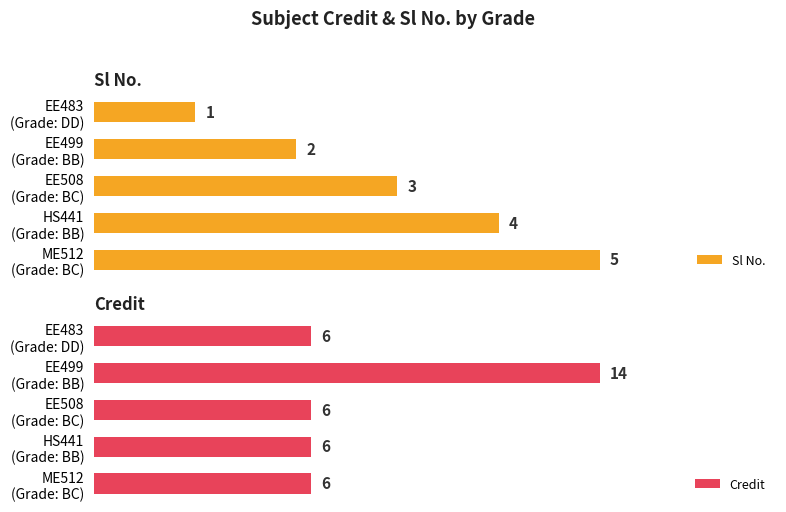

Count the Credit values in the range 6 to 7.

4